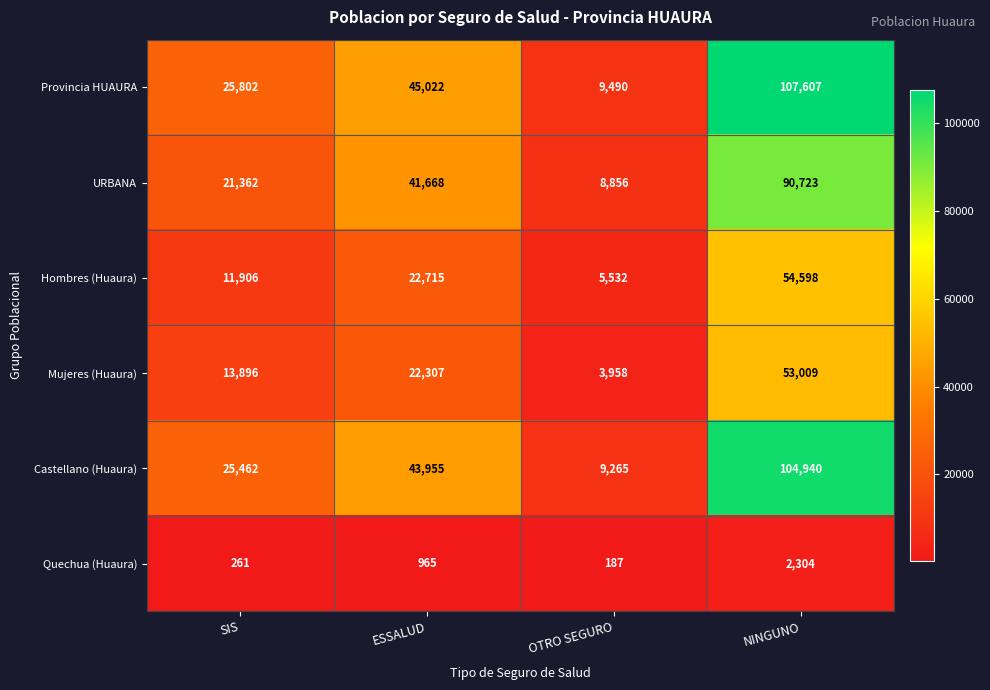

Which series has the largest range (max minus min)?

Provincia HUAURA